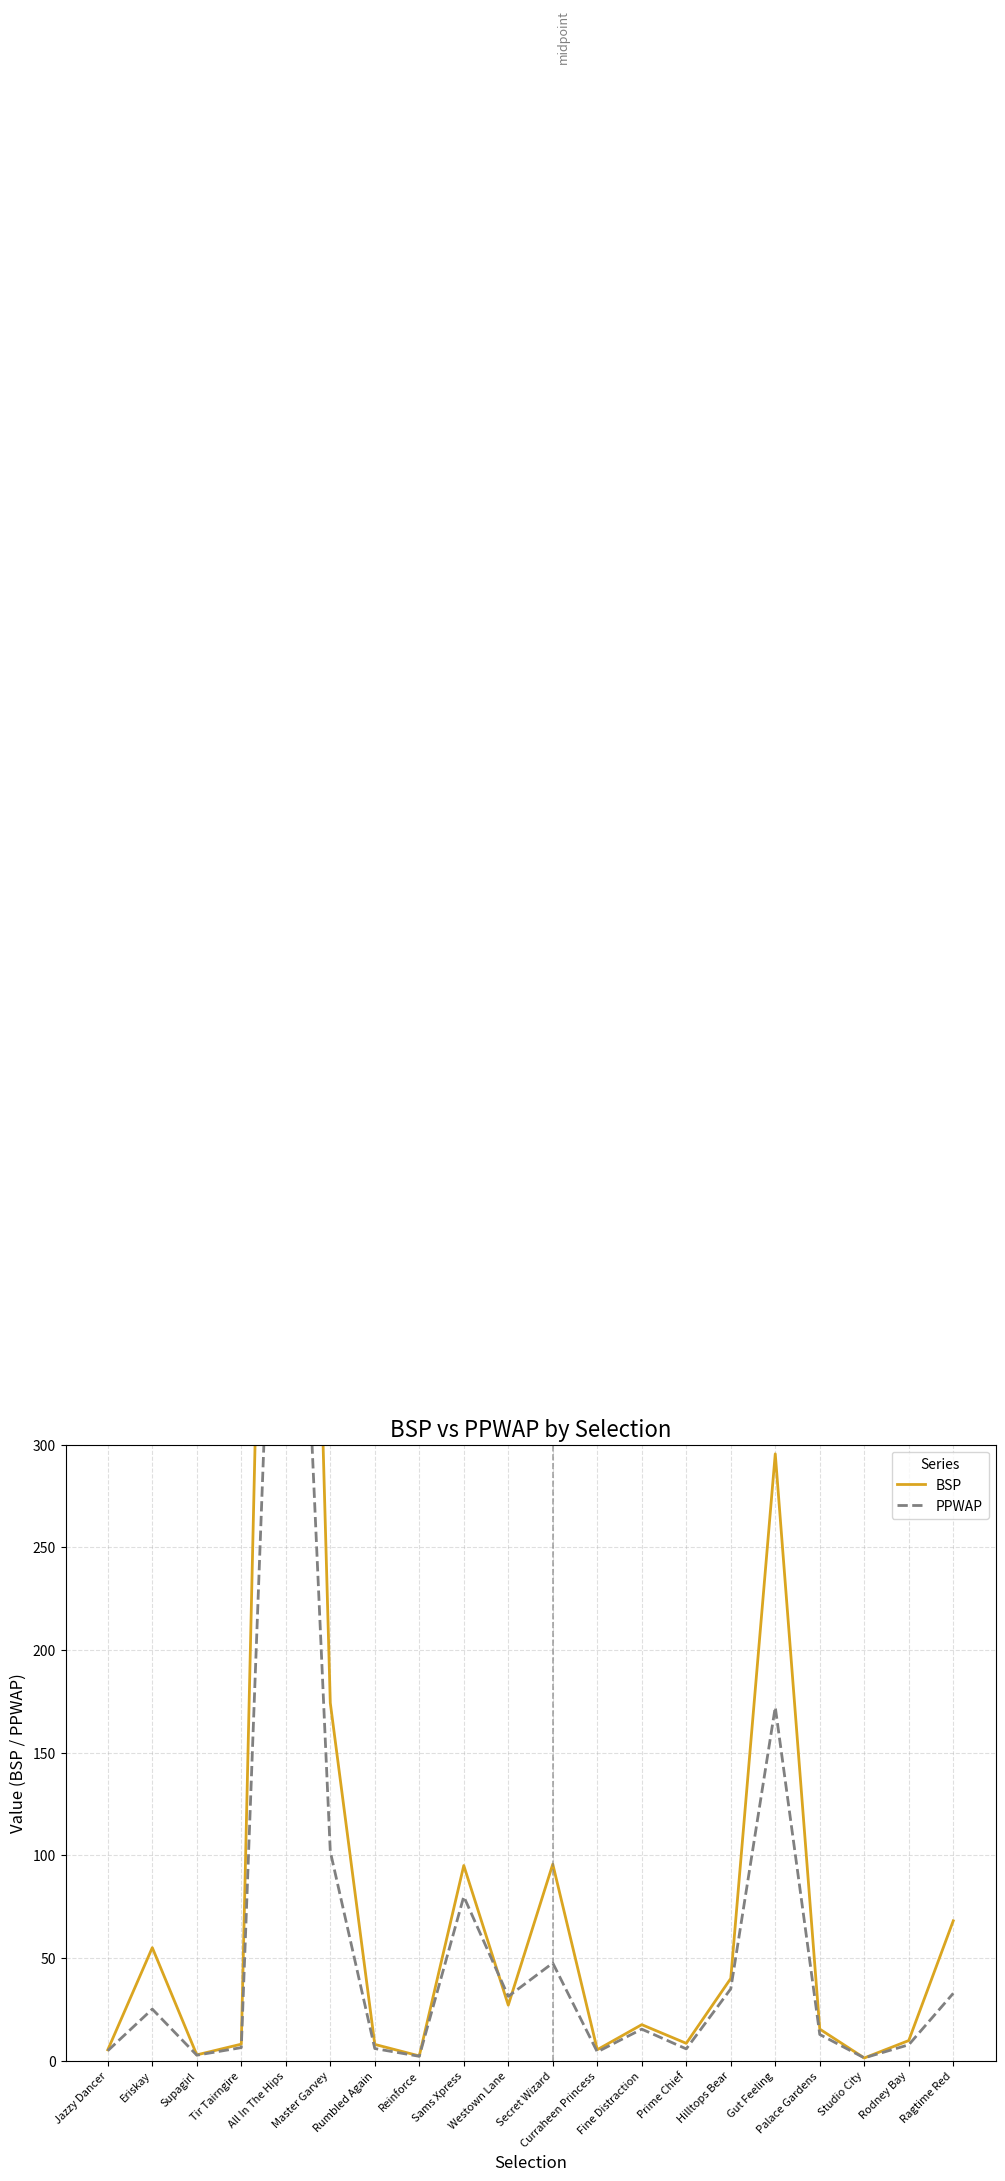

Is this an area chart (filled region under the line)?

No